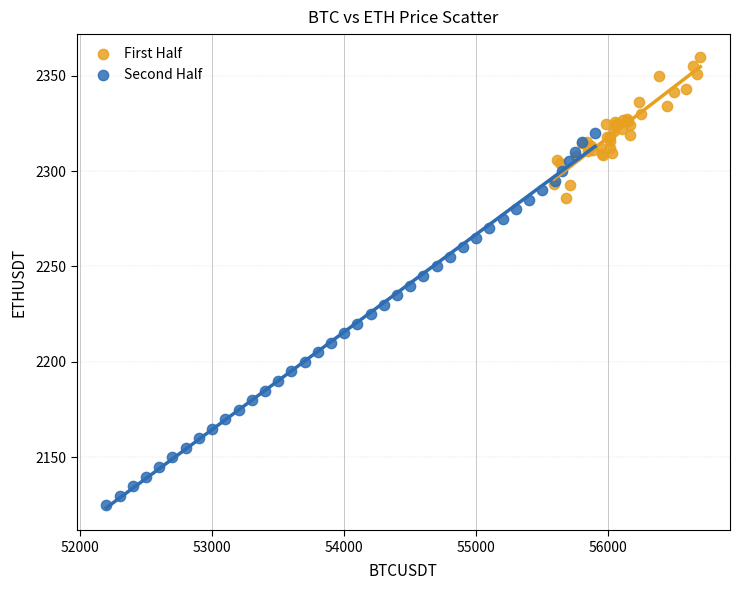

Which series reaches the maximum Y coordinate?

First Half